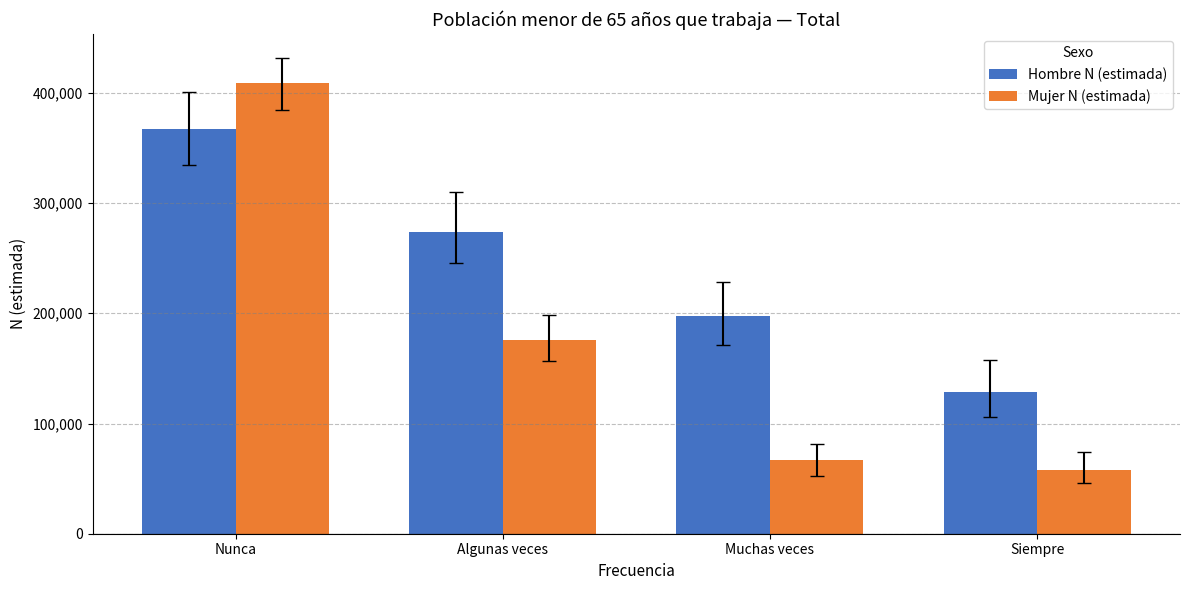

Rank the series by their maximum value, from lowest to highest.

Hombre N (estimada), Mujer N (estimada)